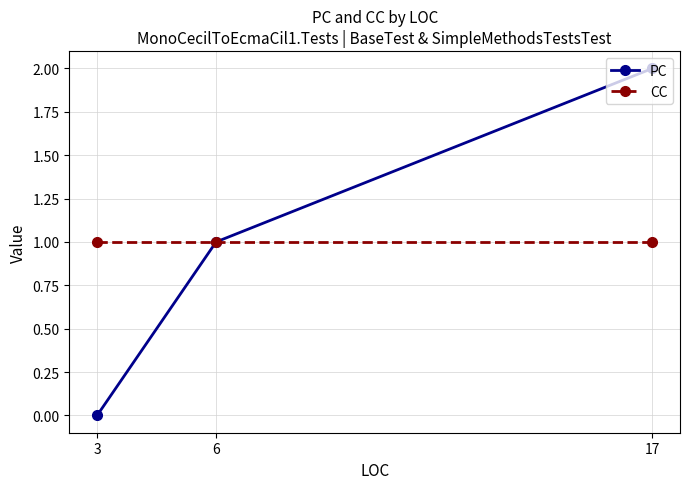

What is the difference between the maximum and second lowest values in the PC series?

1